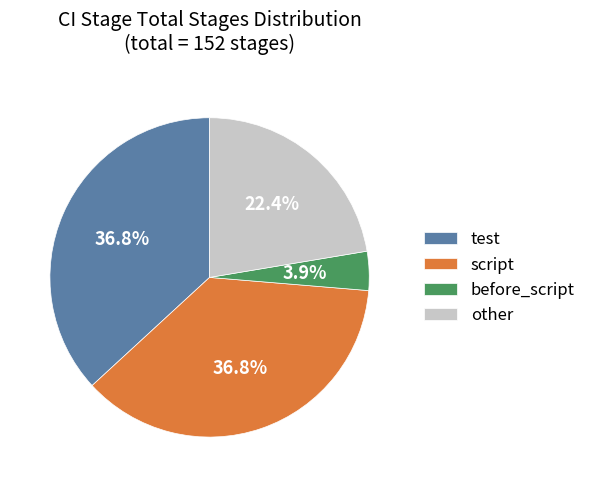

What is the smallest slice in the pie chart?

before_script